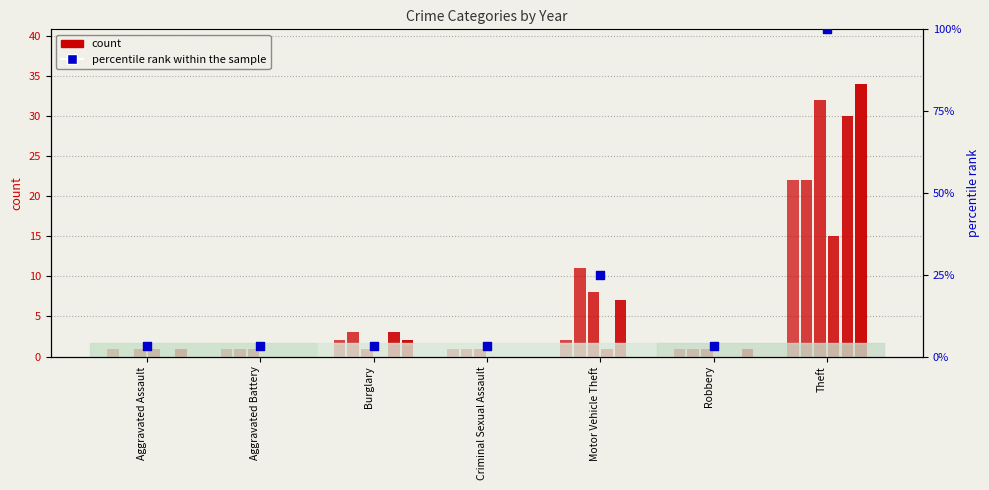

Between Burglary and Robbery, which is larger?

Burglary